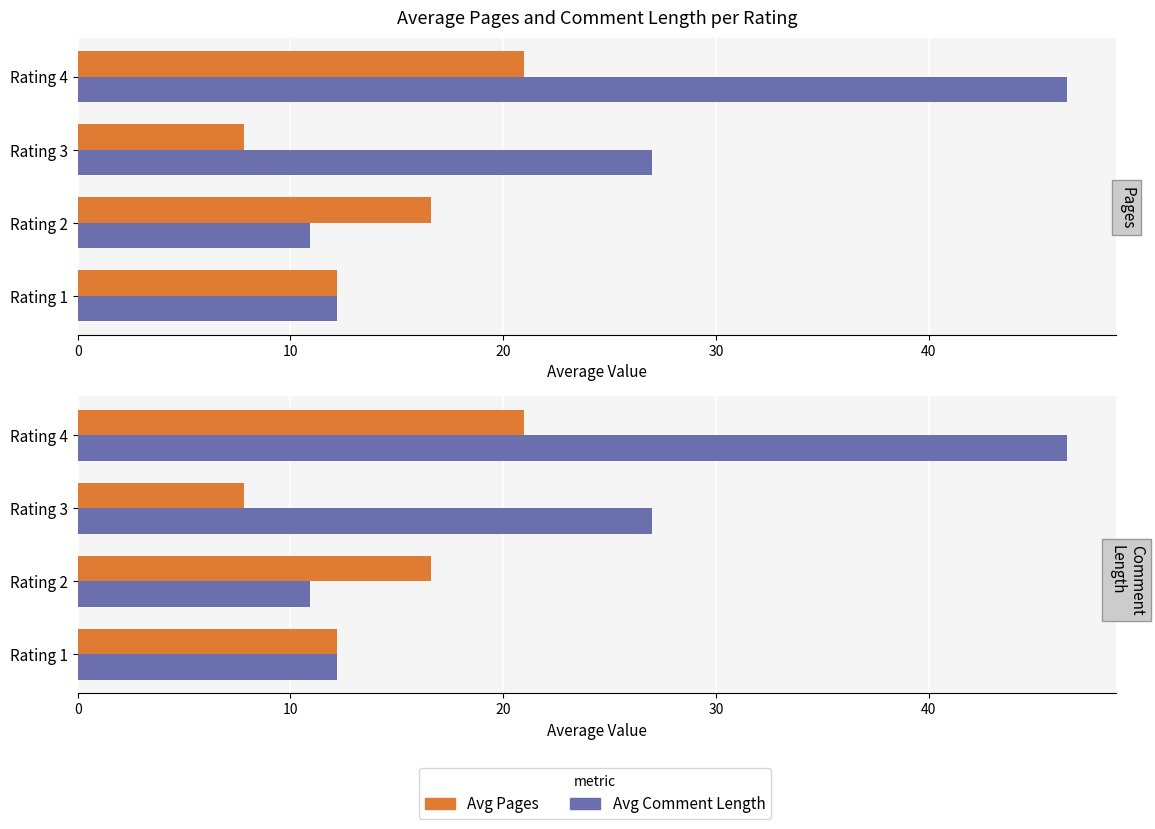

The Avg Comment Length series shows 35.8 at Rating 3. True or false?

False